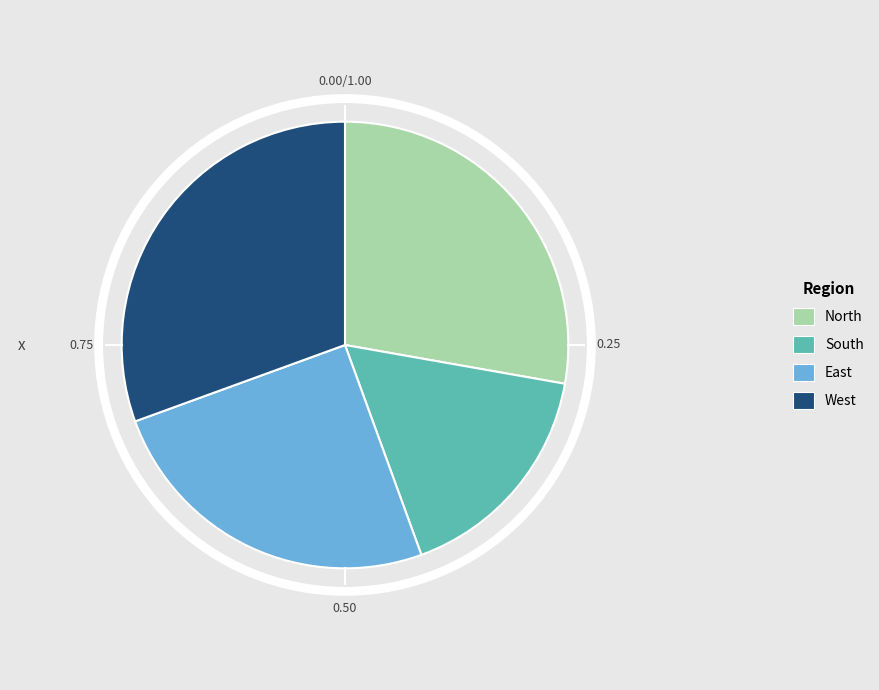

How many slices are in this pie chart?

4